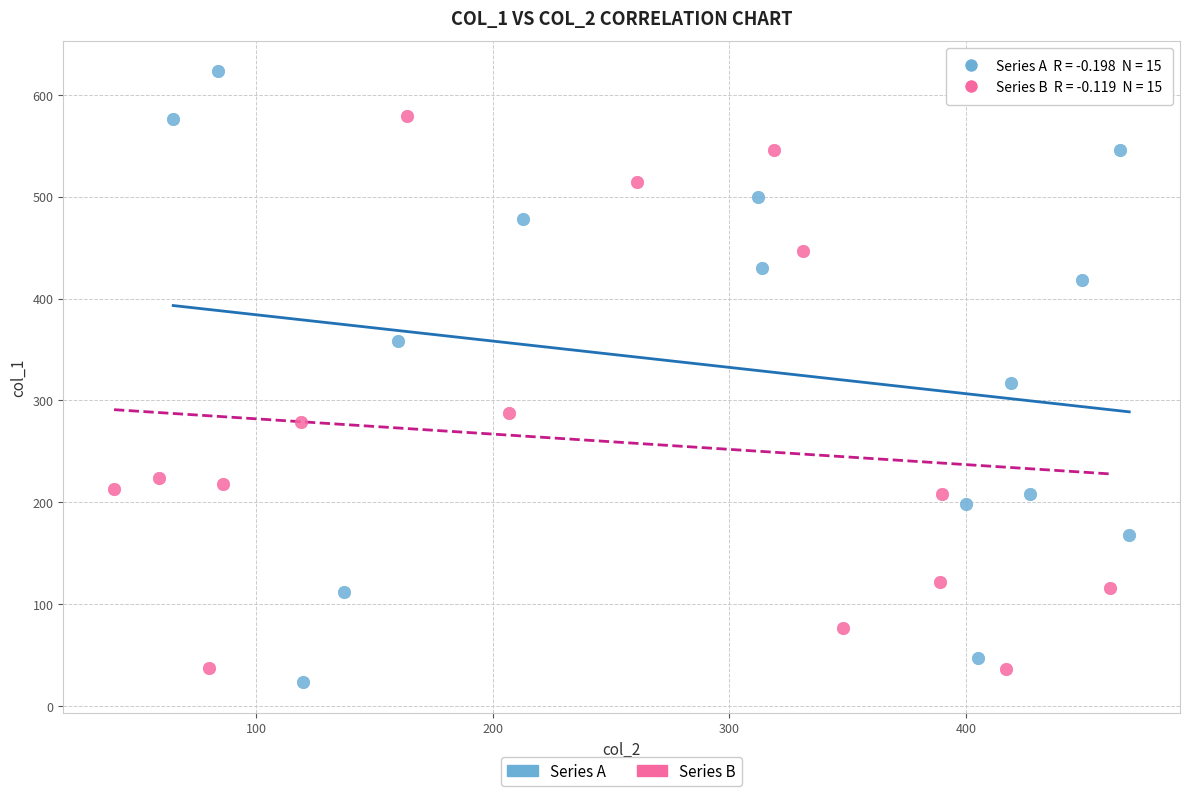

Which series reaches the maximum Y coordinate?

Series A